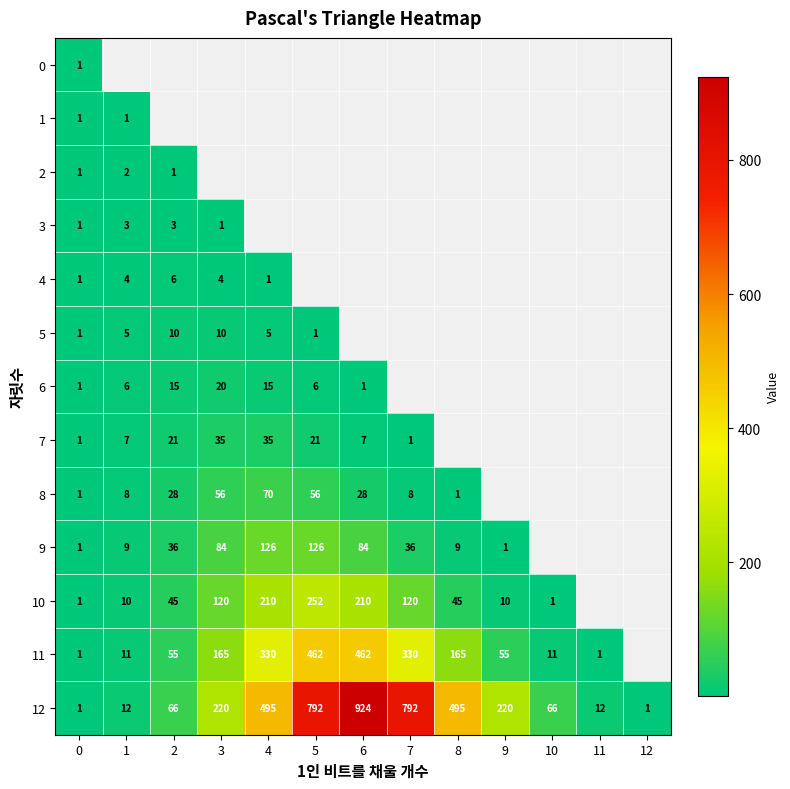

What is the maximum value for 12?

924